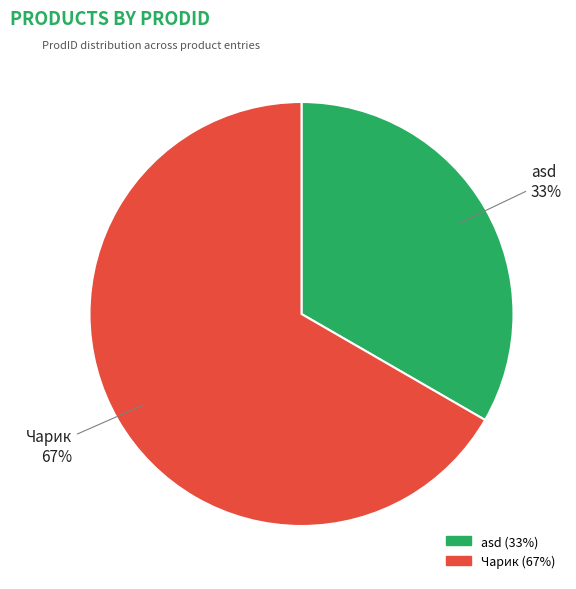

Does any single category account for the majority?

Yes